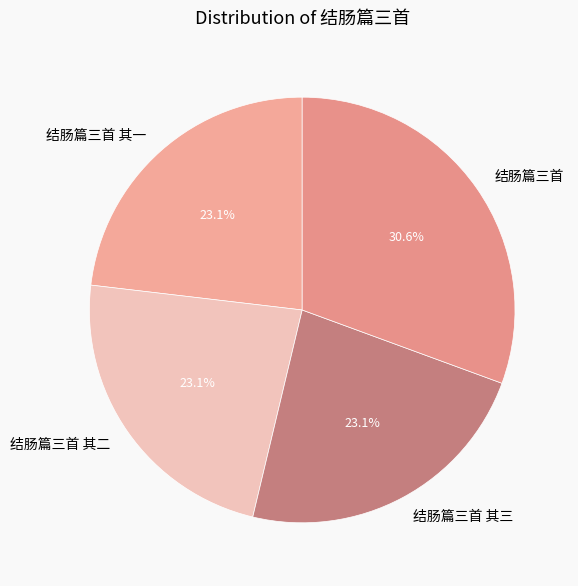

How much of the chart is everything except 结肠篇三首 其三?

76.9%